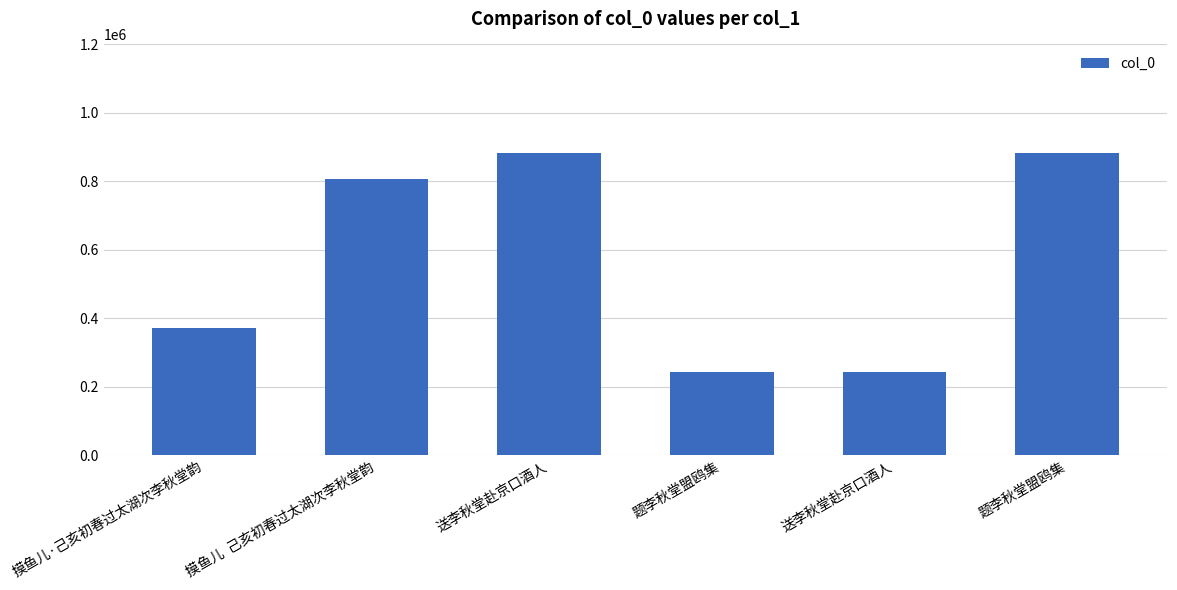

What is the label of the 3rd bar from the right?

题李秋堂盟鸥集